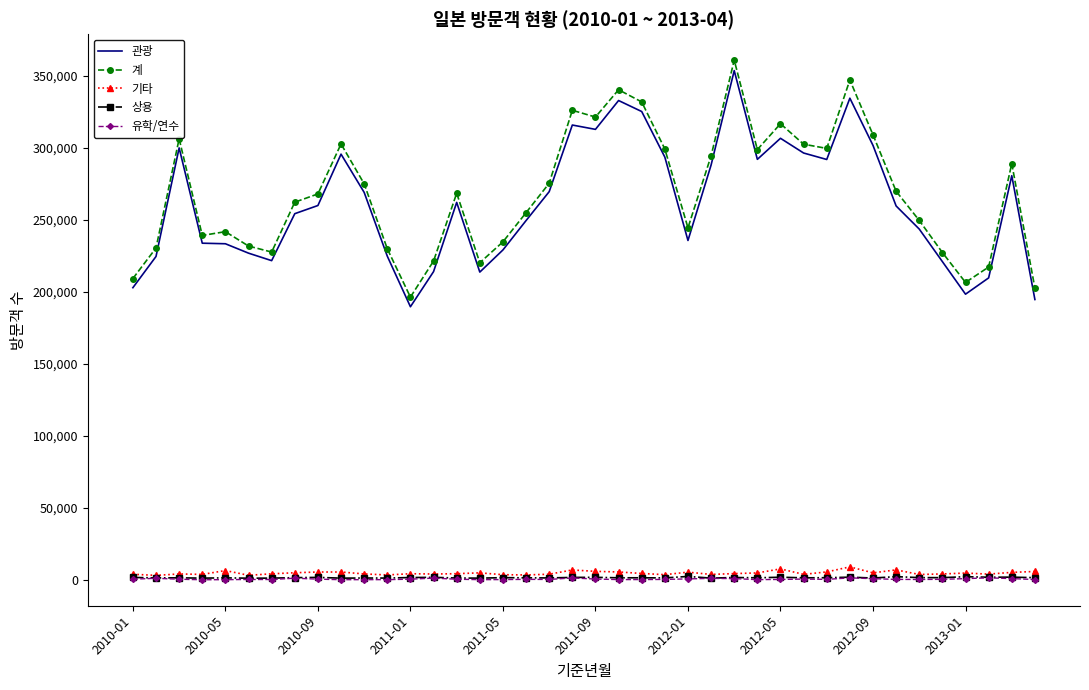

True or false: 기타 and 관광 intersect in this chart.

False